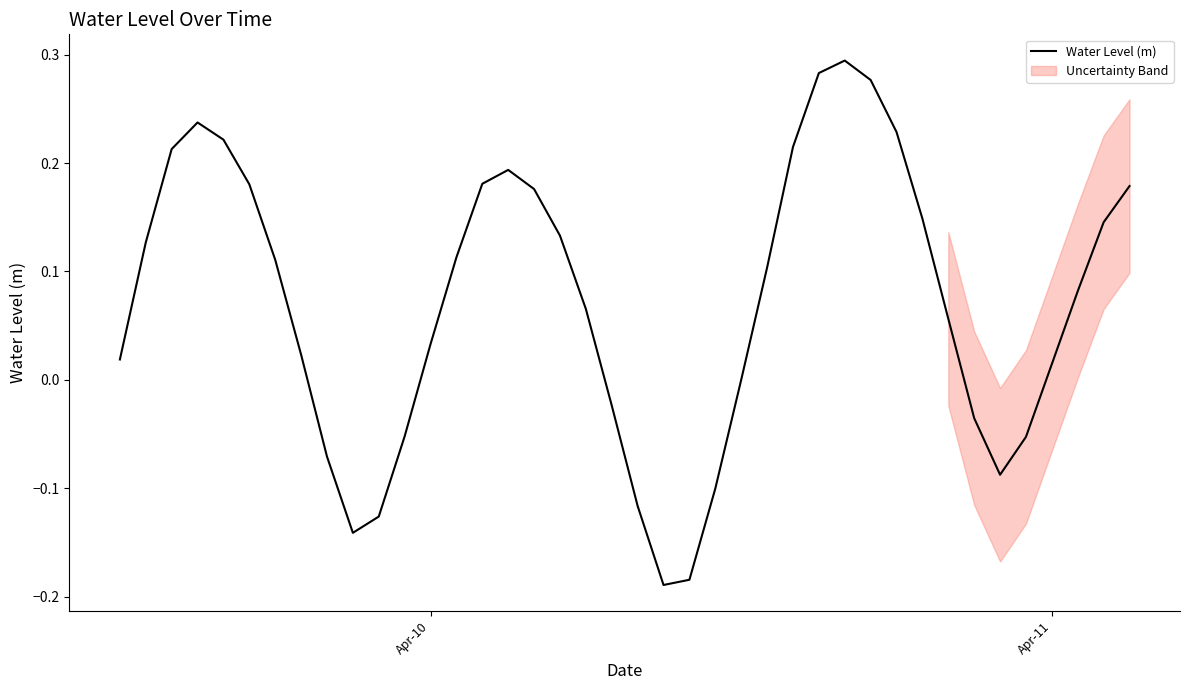

Reading left to right, extract all data points from this chart.

0.0	0.1	0.2	0.2	0.2	0.2	0.1	0.0	-0.1	-0.1	-0.1	-0.1	0.0	0.1	0.2	0.2	0.2	0.1	0.1	-0.0	-0.1	-0.2	-0.2	-0.1	0.0	0.1	0.2	0.3	0.3	0.3	0.2	0.1	0.1	-0.0	-0.1	-0.1	0.0	0.1	0.1	0.2